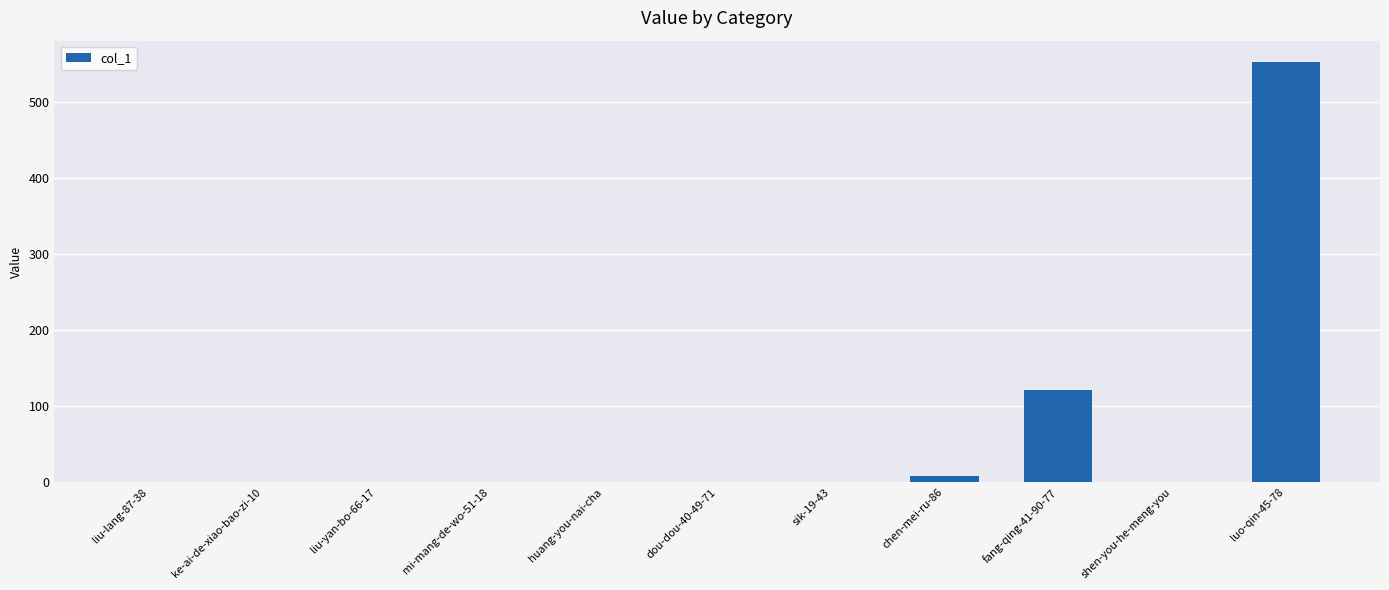

True or false: the data shows 8 at chen-mei-ru-86.

True